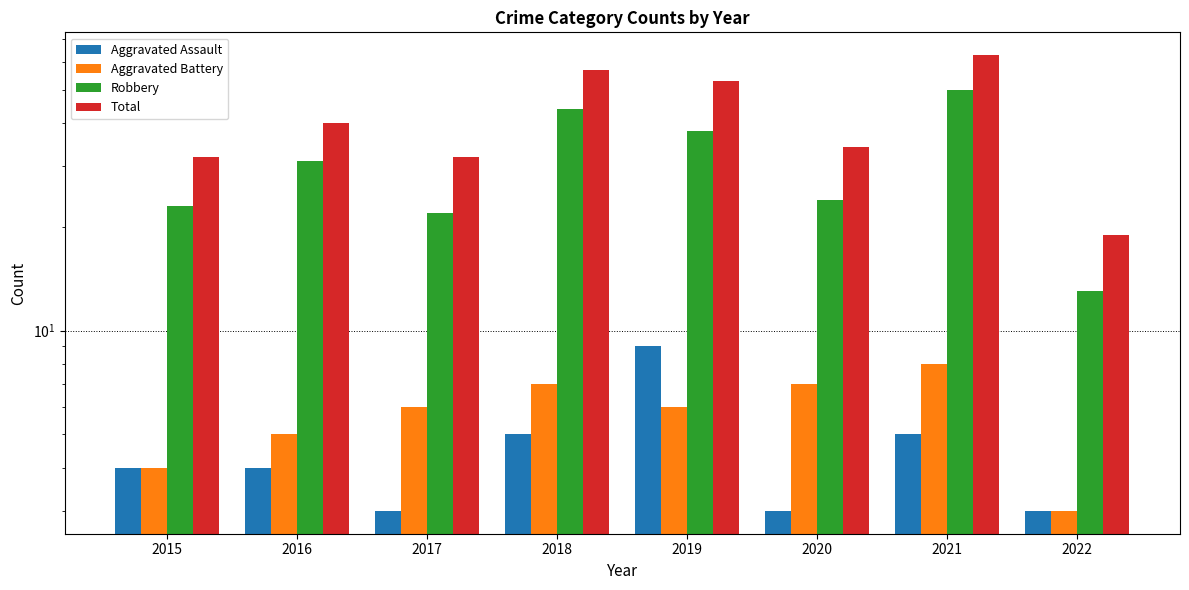

What value does the Aggravated Assault series have at 2017?

3